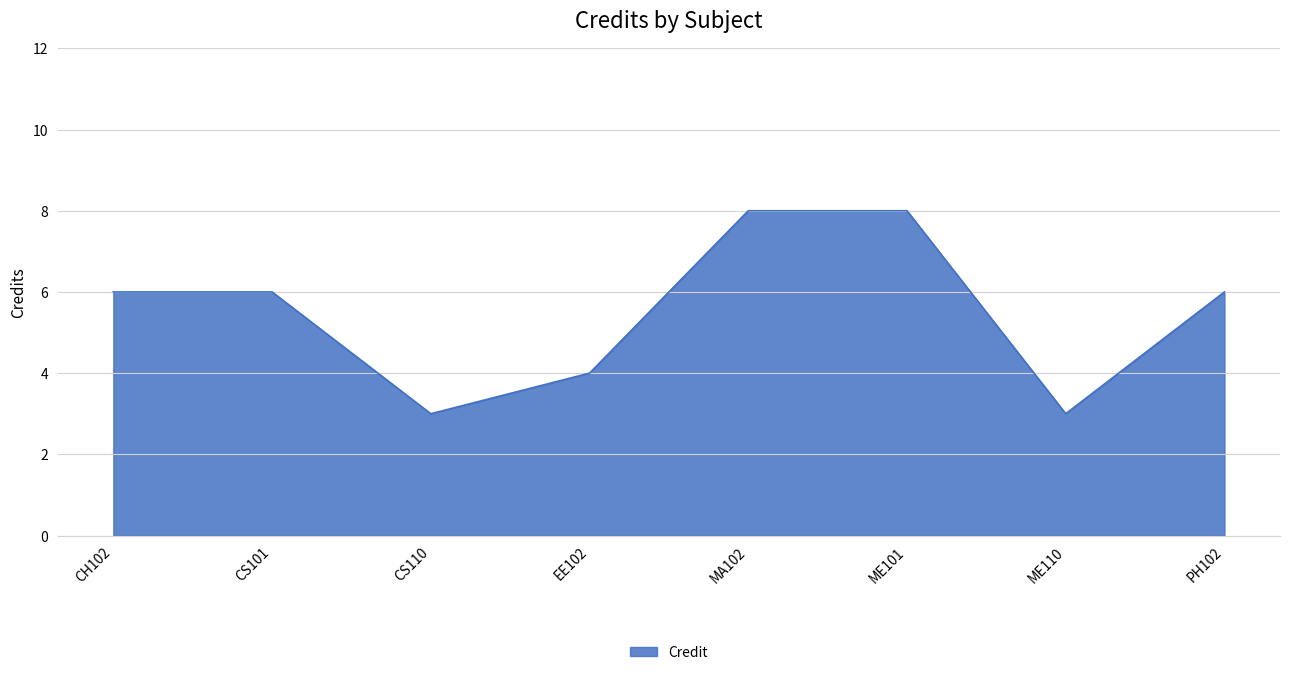

The chart shows a value of 3 at MA102. True or false?

False